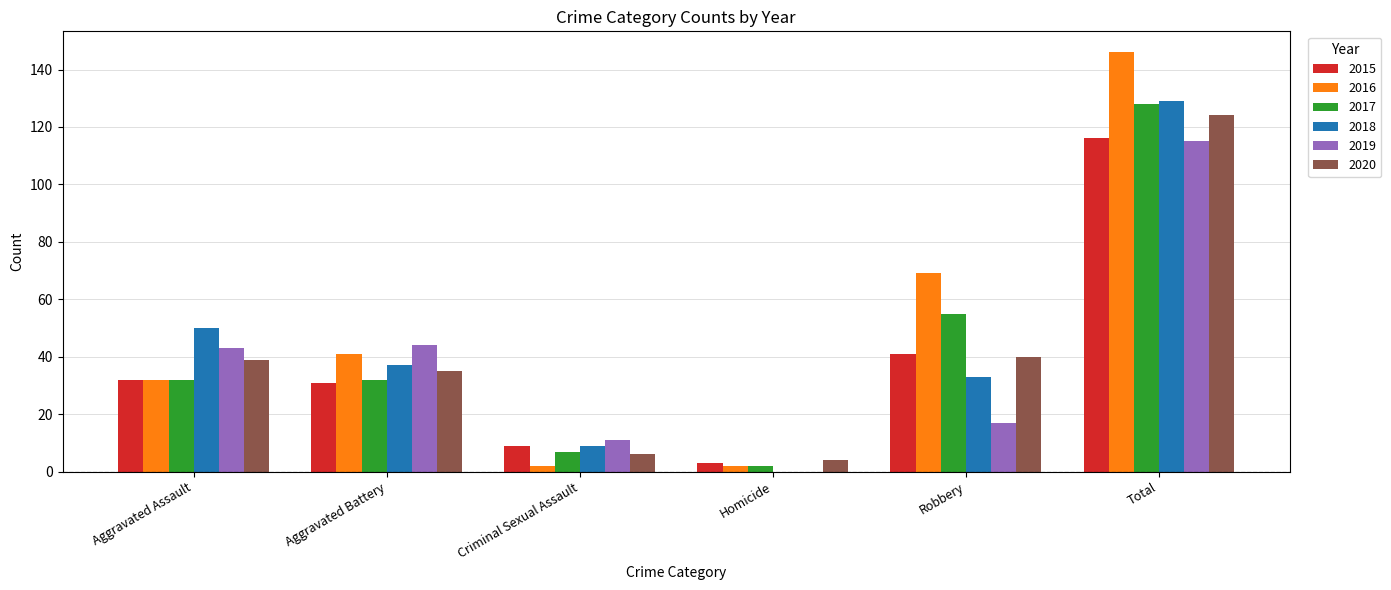

Reading right to left, extract all data points from this chart.

2015: Total=116	Robbery=41	Homicide=3	Criminal Sexual Assault=9	Aggravated Battery=31	Aggravated Assault=32
2016: Total=146	Robbery=69	Homicide=2	Criminal Sexual Assault=2	Aggravated Battery=41	Aggravated Assault=32
2017: Total=128	Robbery=55	Homicide=2	Criminal Sexual Assault=7	Aggravated Battery=32	Aggravated Assault=32
2018: Total=129	Robbery=33	Homicide=0	Criminal Sexual Assault=9	Aggravated Battery=37	Aggravated Assault=50
2019: Total=115	Robbery=17	Homicide=0	Criminal Sexual Assault=11	Aggravated Battery=44	Aggravated Assault=43
2020: Total=124	Robbery=40	Homicide=4	Criminal Sexual Assault=6	Aggravated Battery=35	Aggravated Assault=39